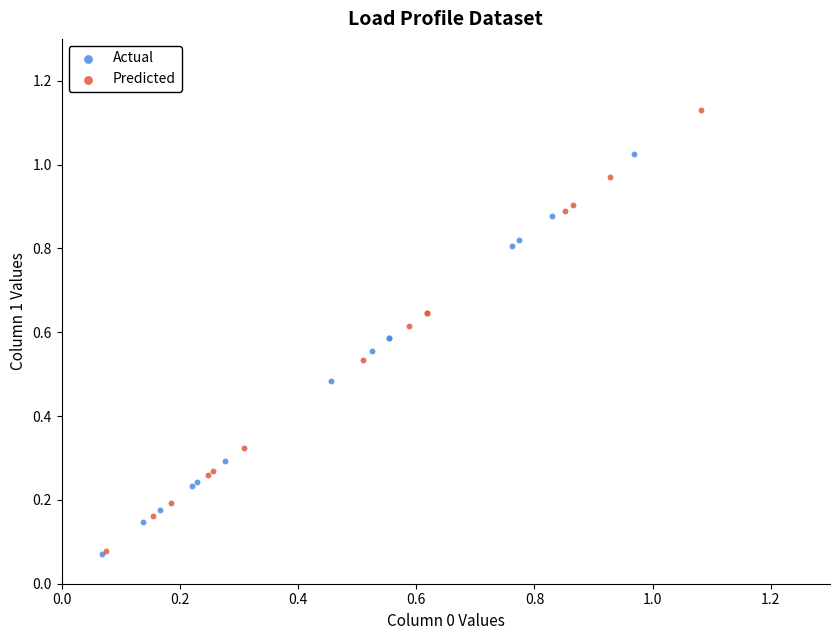

Which series contains the highest Y value?

Predicted